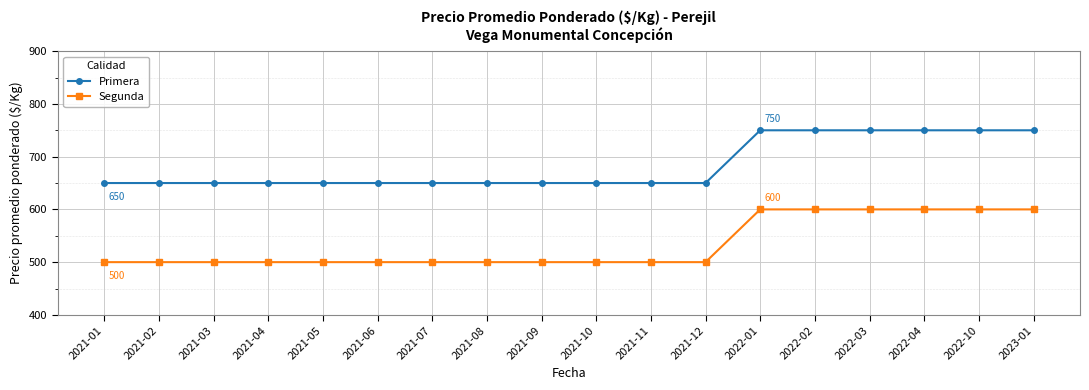

List the series in order of their overall mean, lowest first.

Segunda, Primera